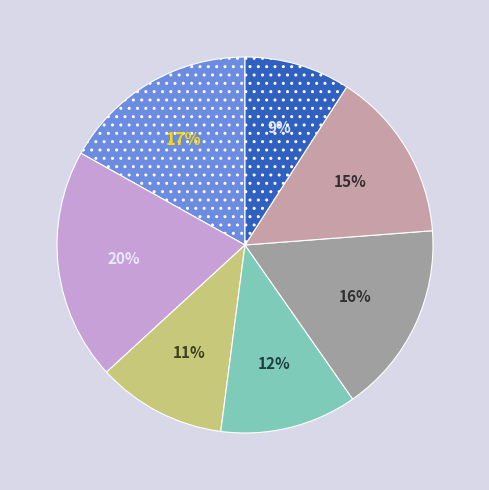

To the nearest percent, what is the difference between the largest and smallest slice percentages?

11%